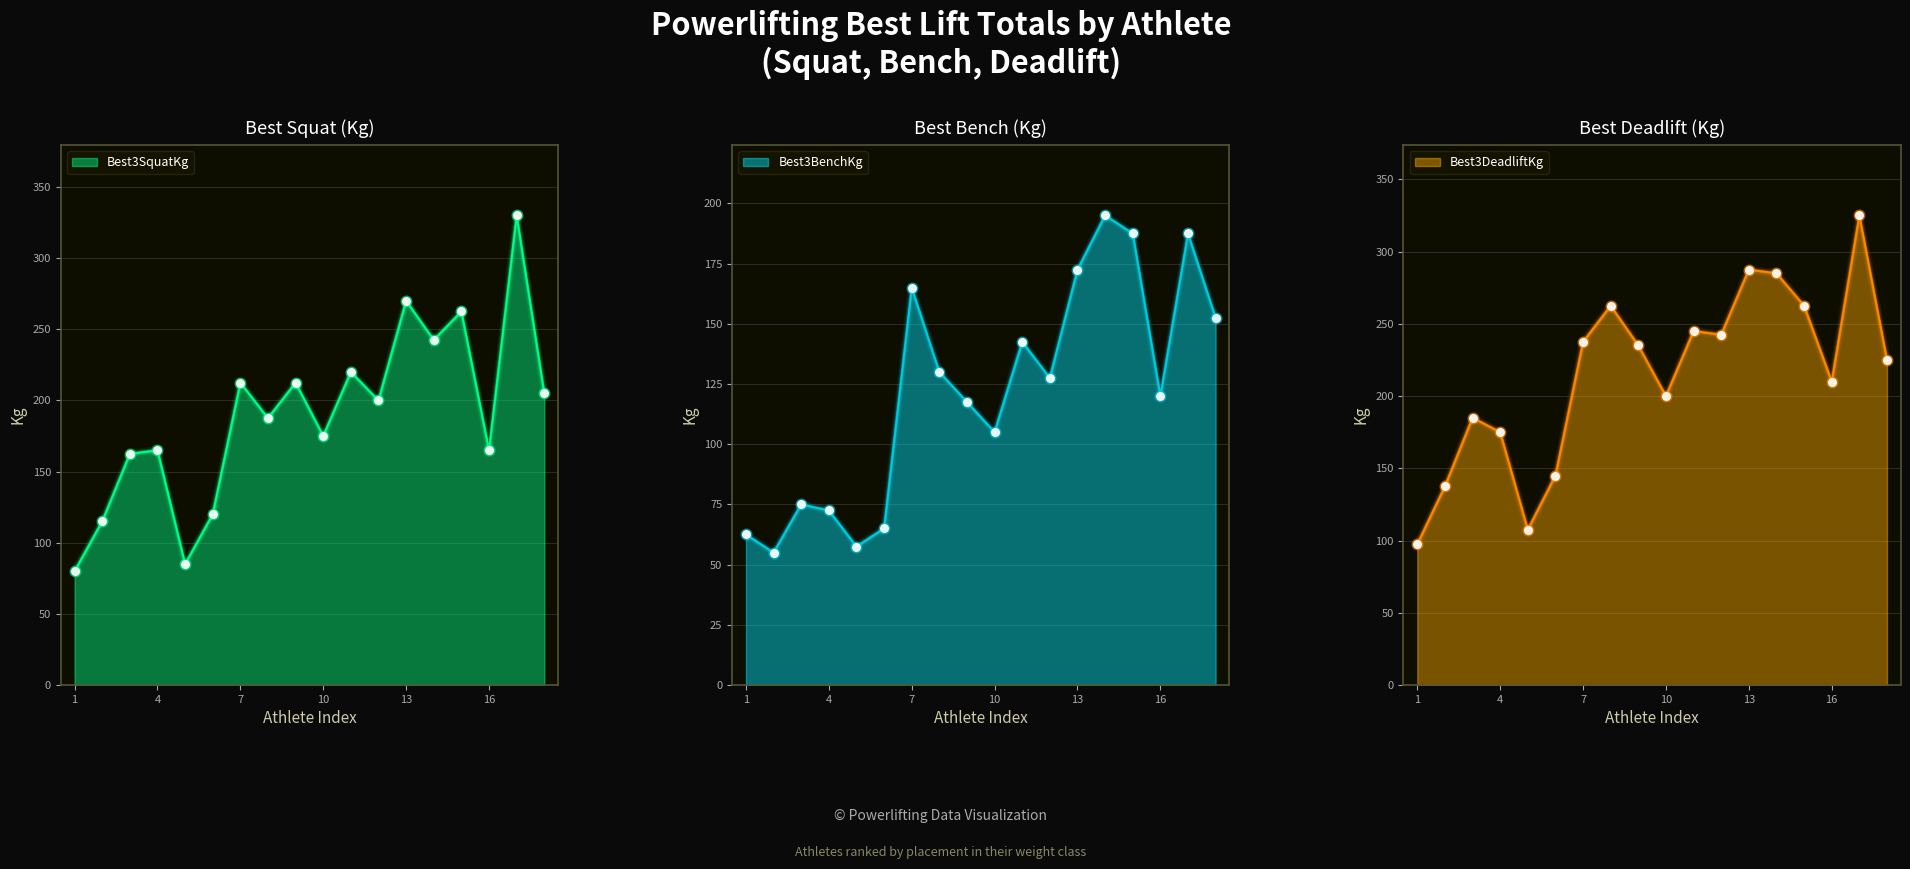

The Best3SquatKg series shows 175.0 at 10. True or false?

True